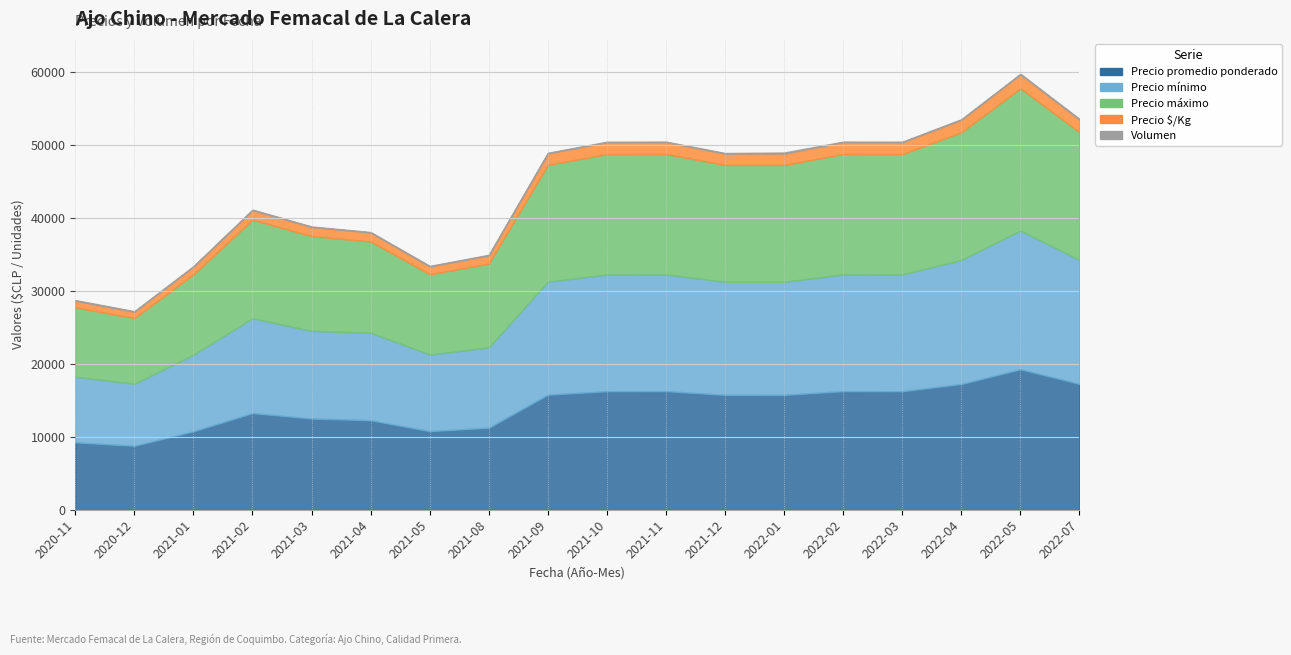

At which label does Precio $/Kg reach its peak?

2022-05